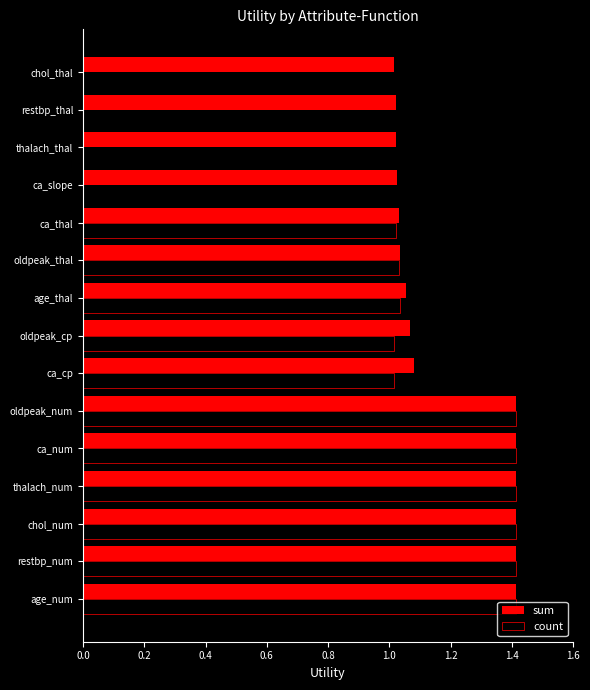

What is the total value across all series at ca_num?

2.8